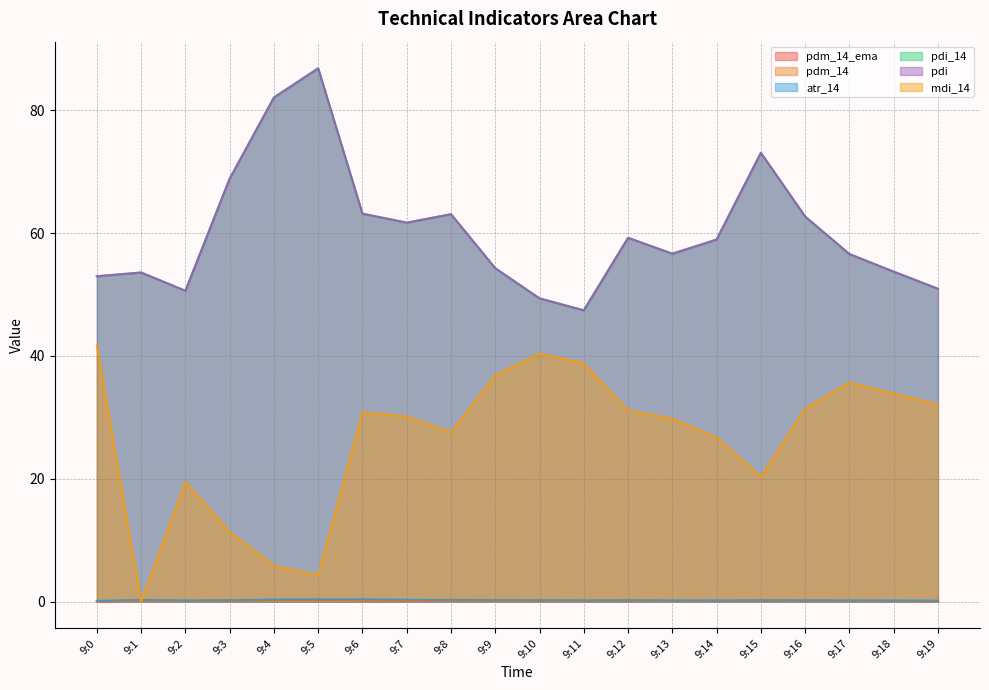

What is the average value of the pdm_14_ema series?

0.1